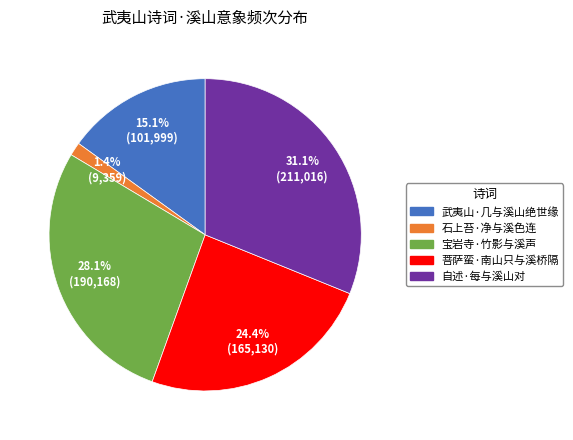

Which has a higher value, 菩萨蛮·南山只与溪桥隔 or 石上苔·净与溪色连?

菩萨蛮·南山只与溪桥隔